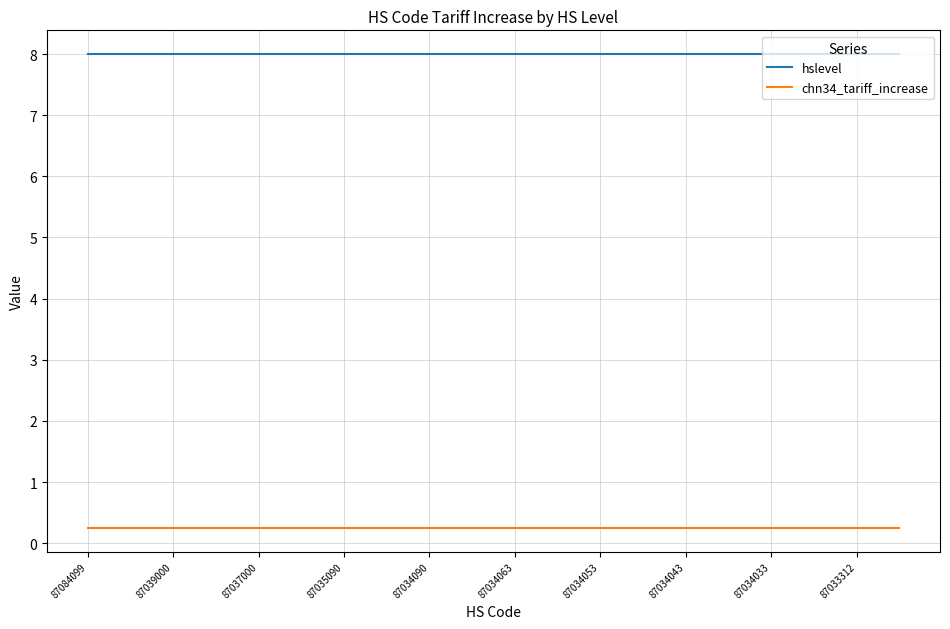

Count the number of categories in the chart.

20